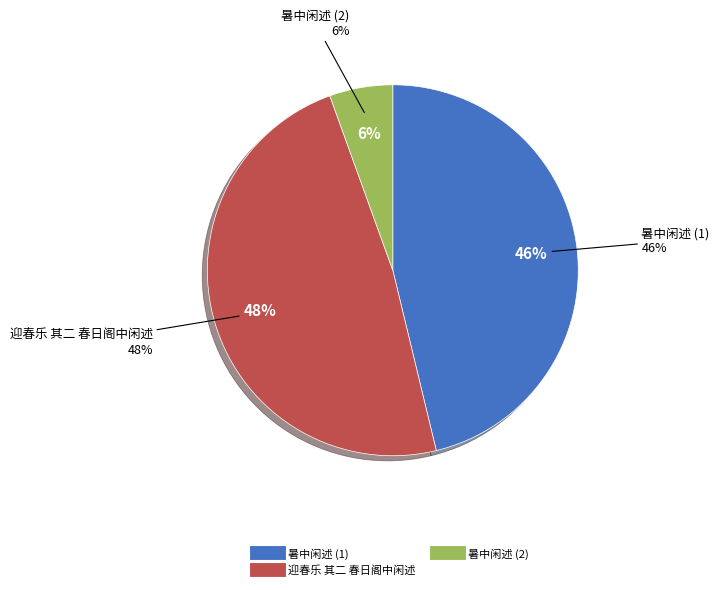

Approximately how many times larger is the value at 迎春乐 其二 春日阁中闲述 compared to 暑中闲述?

1.0